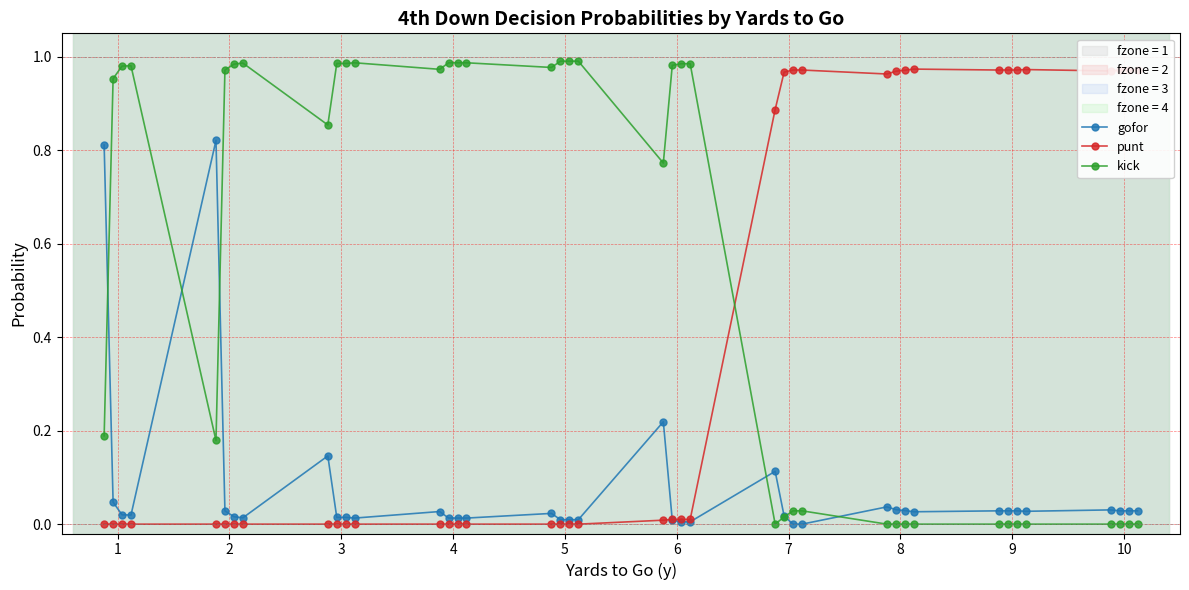

True or false: punt and kick intersect in this chart.

True